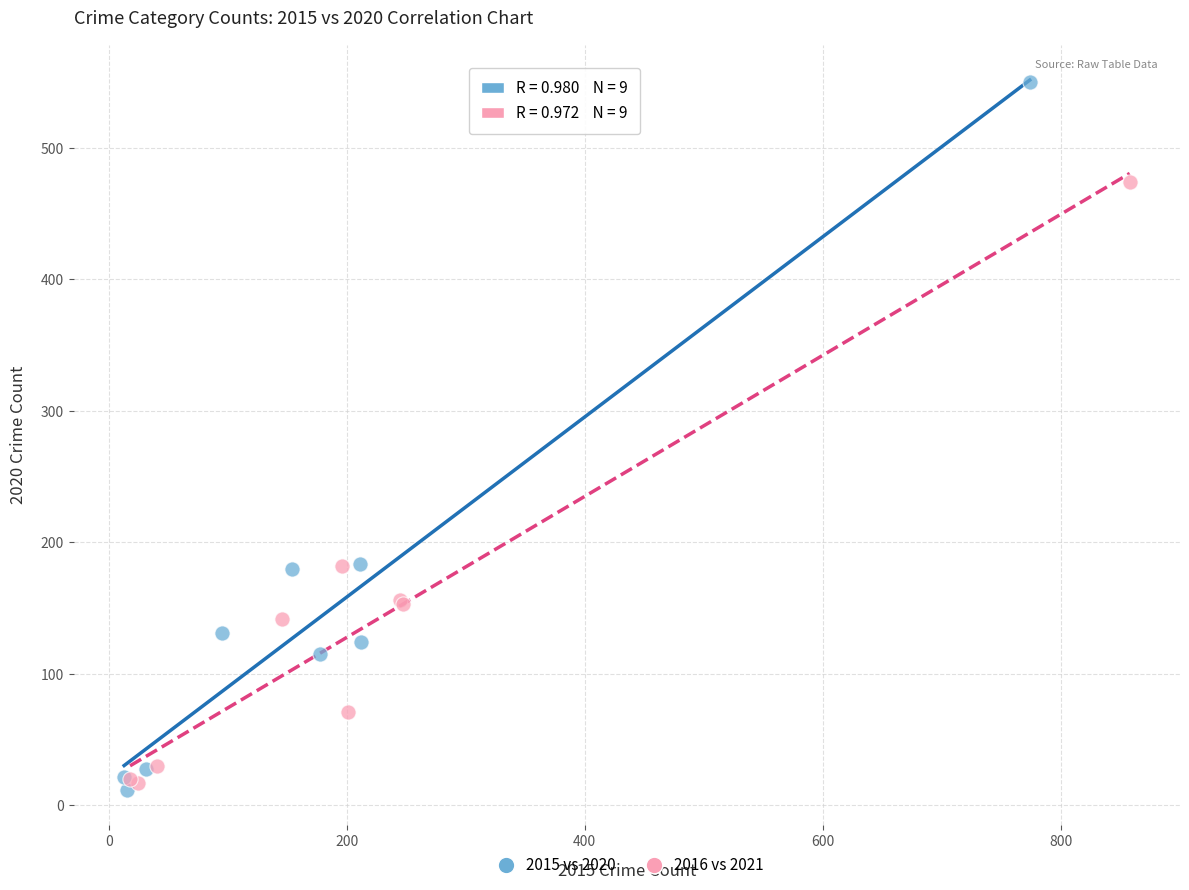

Which series has the widest spread of Y values?

2015 vs 2020